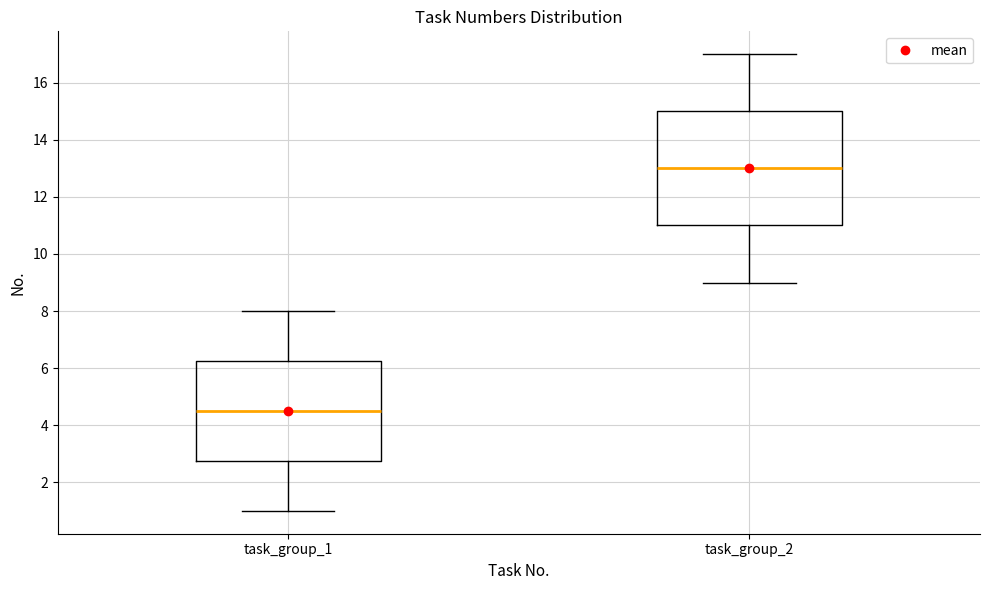

Reading left to right, read every box against the y-axis: the position of its median line, the range the box covers, and the ends of its whiskers. The values are not printed on the chart, so give them approximately, as read against the axis.

task_group_1: median 4.6, box 2.8 to 6.2, whiskers 1.0 to 8.0
task_group_2: median 13.0, box 11.0 to 15.0, whiskers 9.0 to 17.0